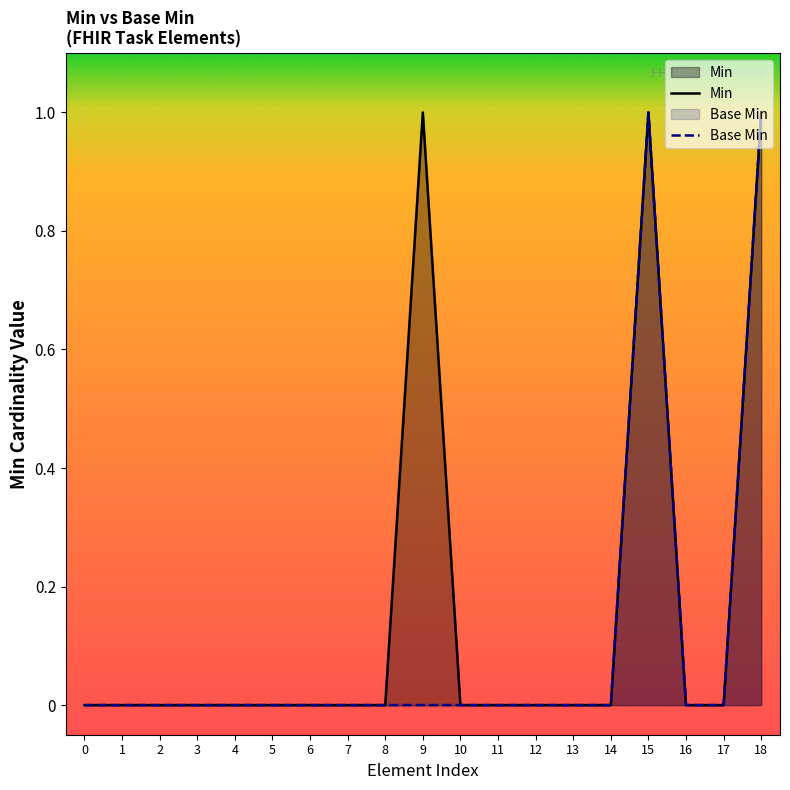

What is the difference between the second highest and minimum values in the Min series?

1